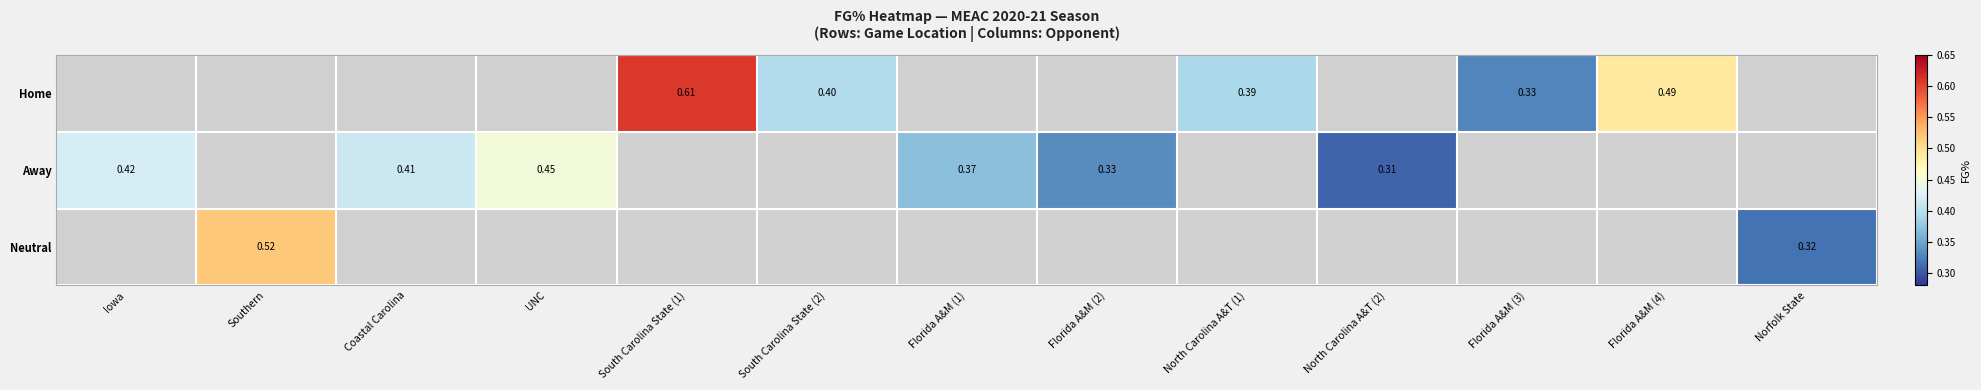

At which label does Away reach its peak?

UNC